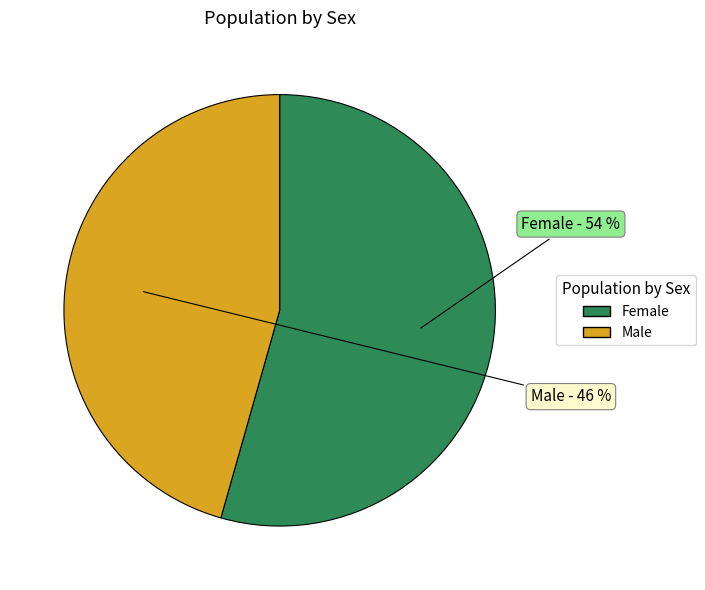

Which slice is the largest?

Female